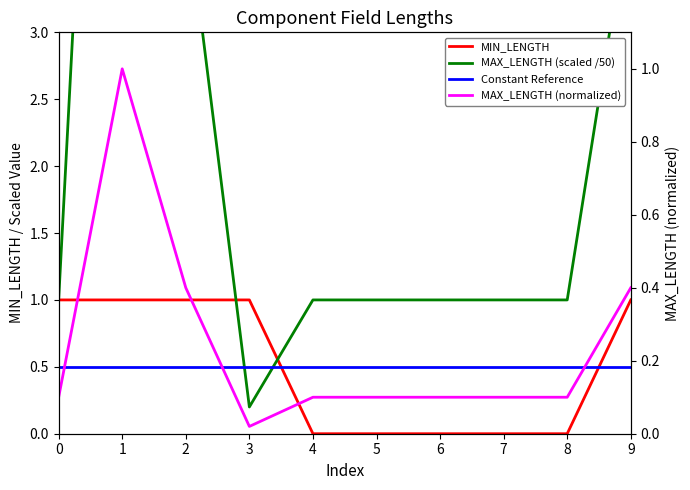

Rank the series by their maximum value, from lowest to highest.

Constant Reference, MIN_LENGTH, MAX_LENGTH (normalized), MAX_LENGTH (scaled /50)